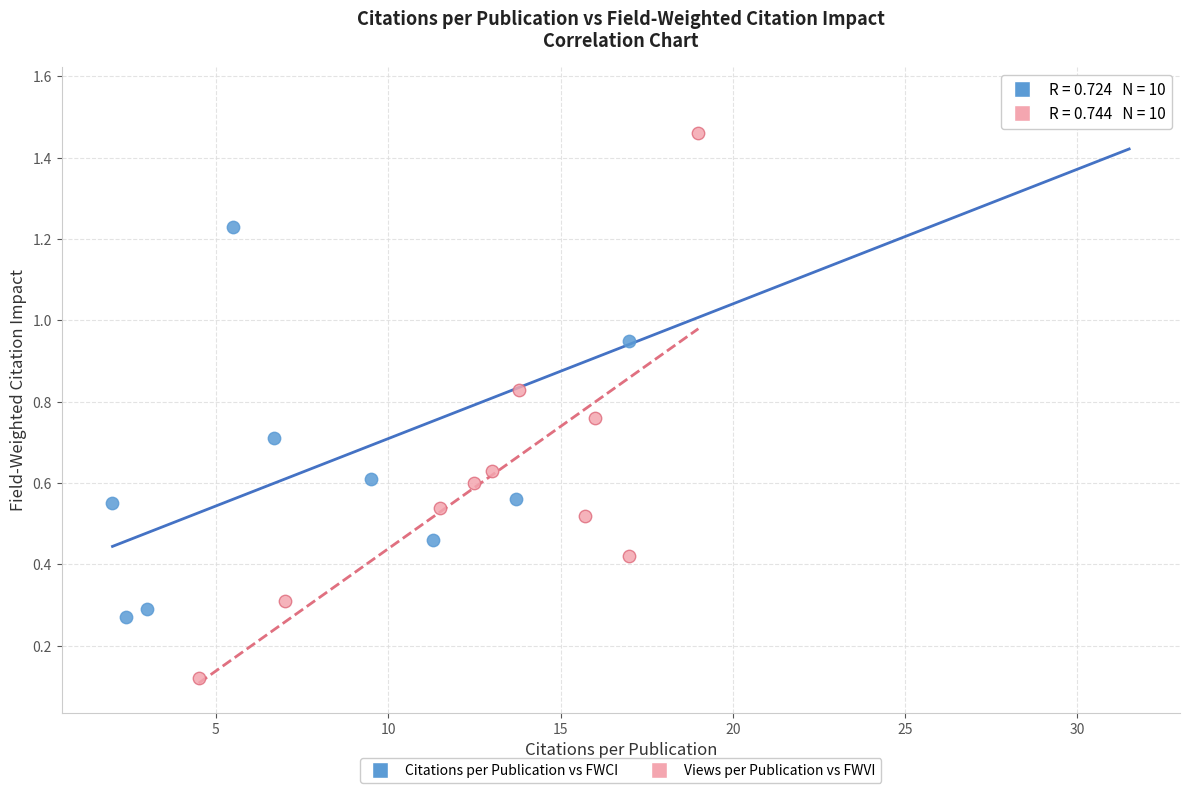

What are all the series names shown in the legend?

Citations per Publication vs FWCI, Views per Publication vs FWVI